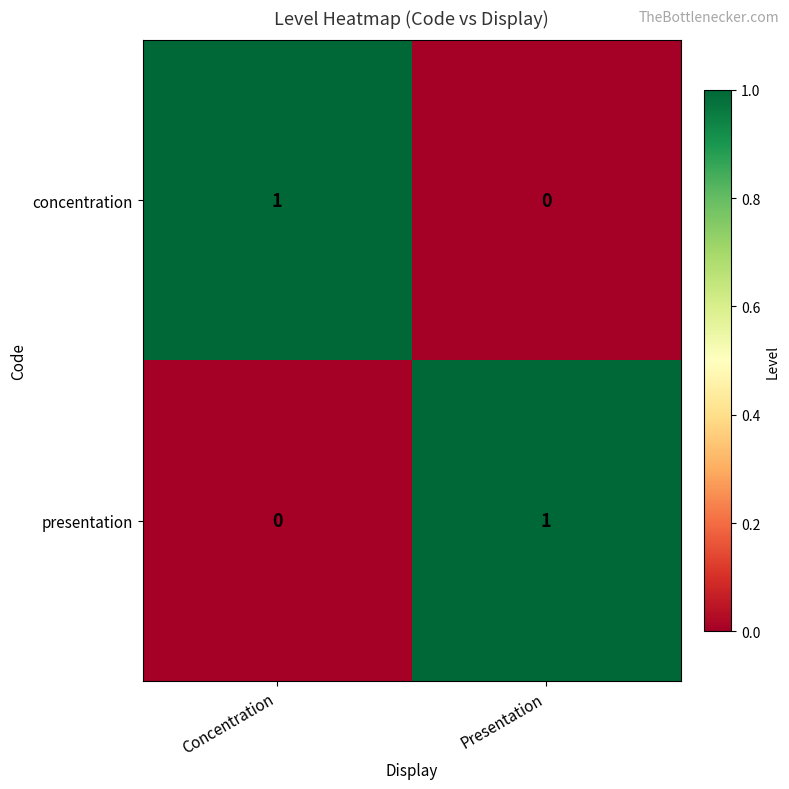

Count the number of data series in this chart.

2